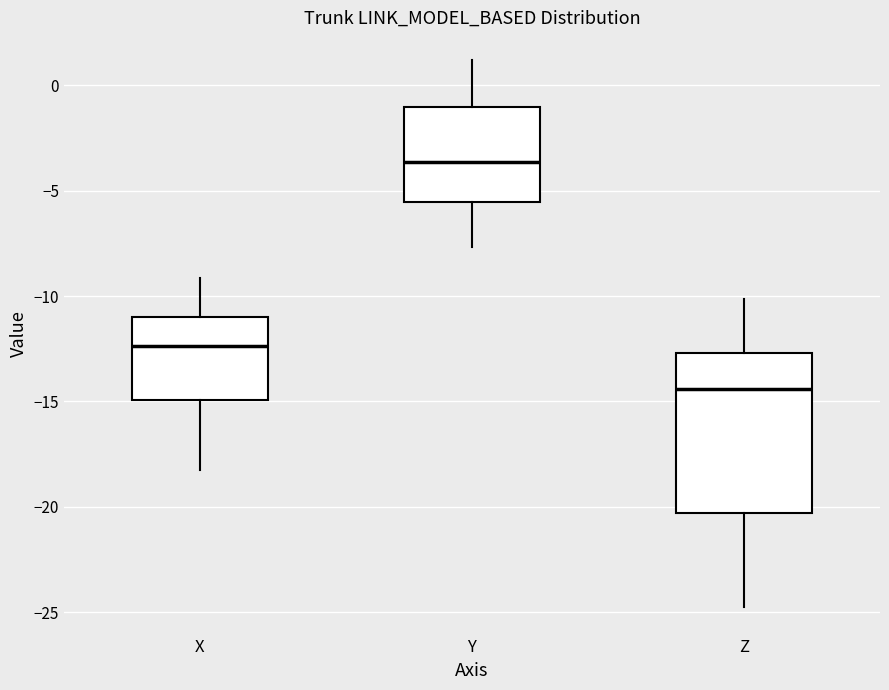

Which box is the tallest, from its lower edge to its upper edge?

Z